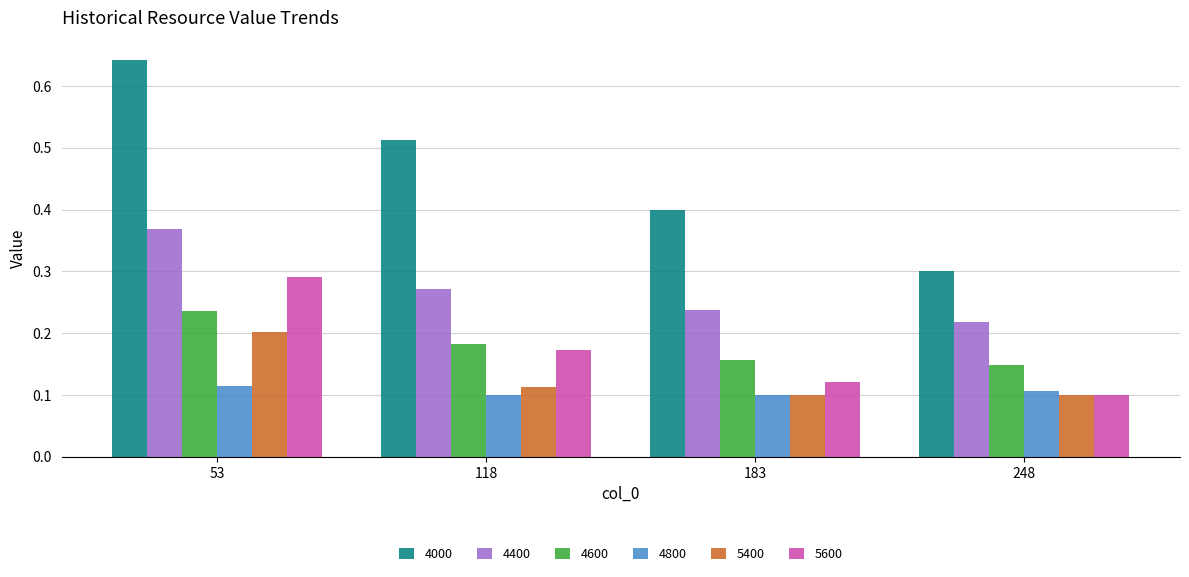

Which label corresponds to the largest value in the chart?

53